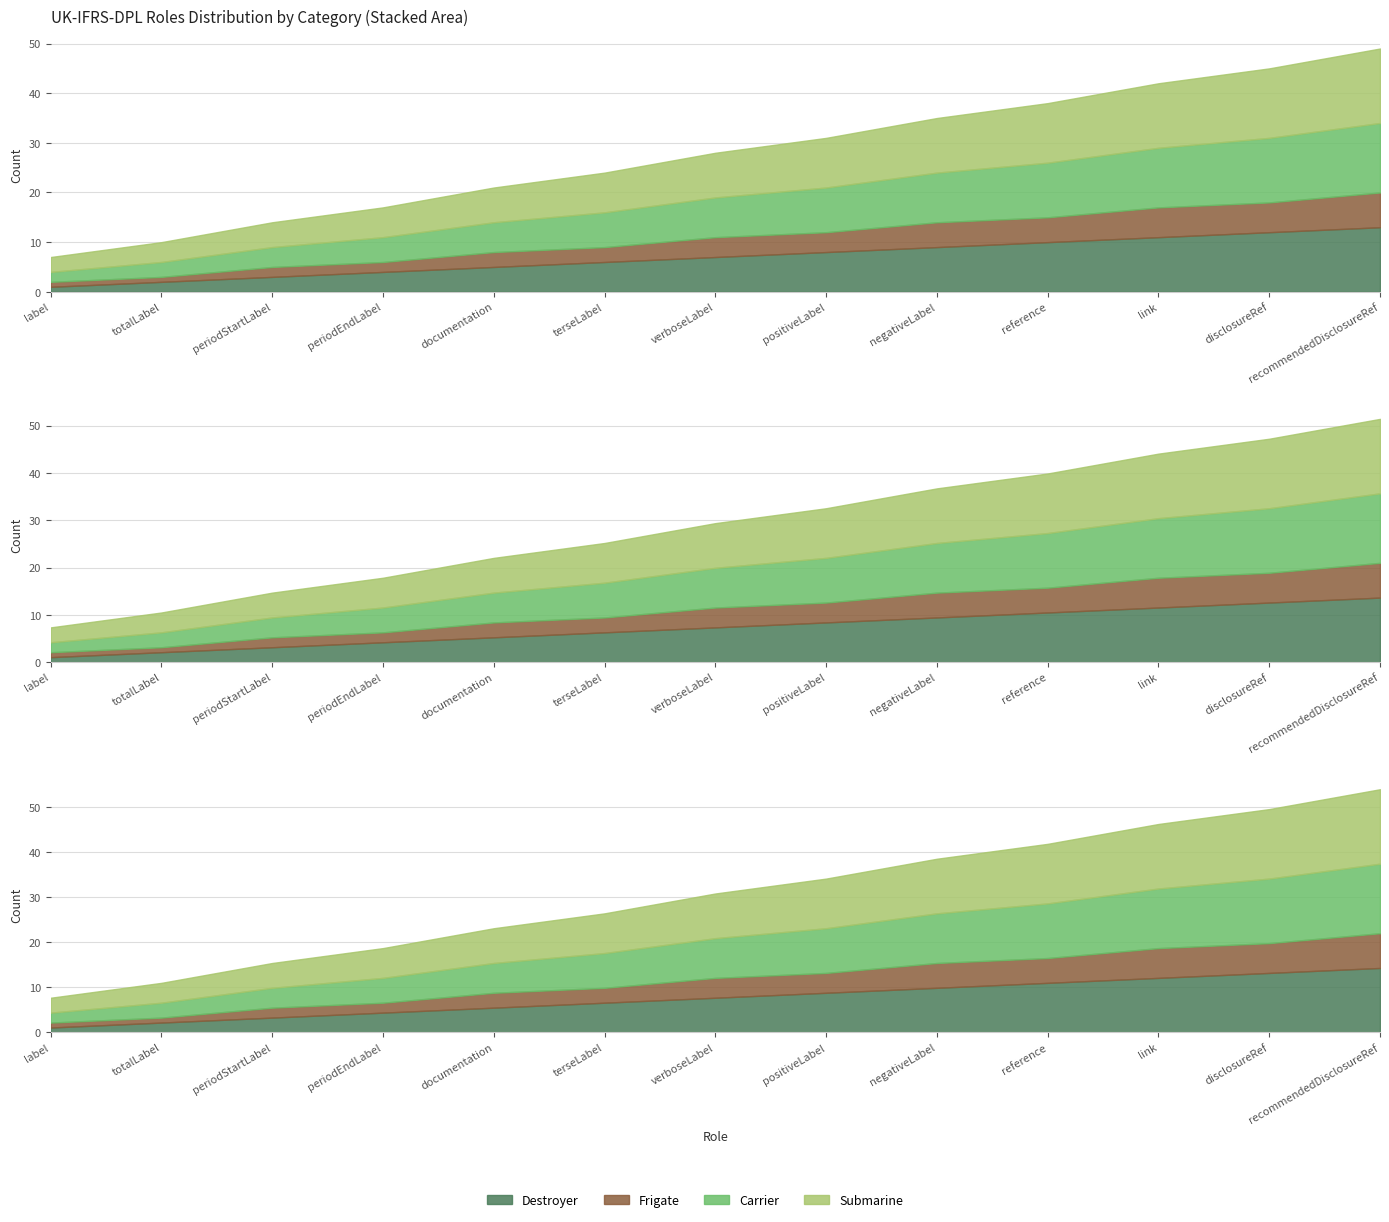

What is the spread (max minus min) of values at link?

7